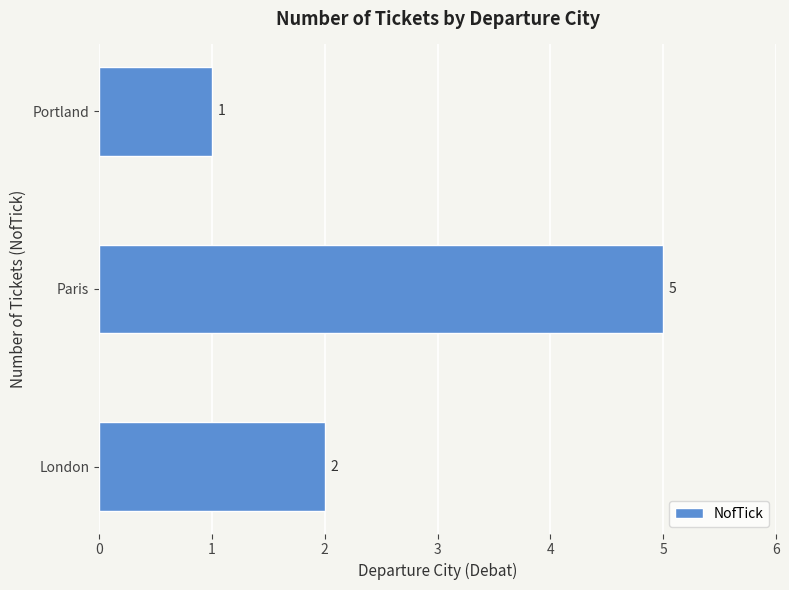

How many values are below 2?

1